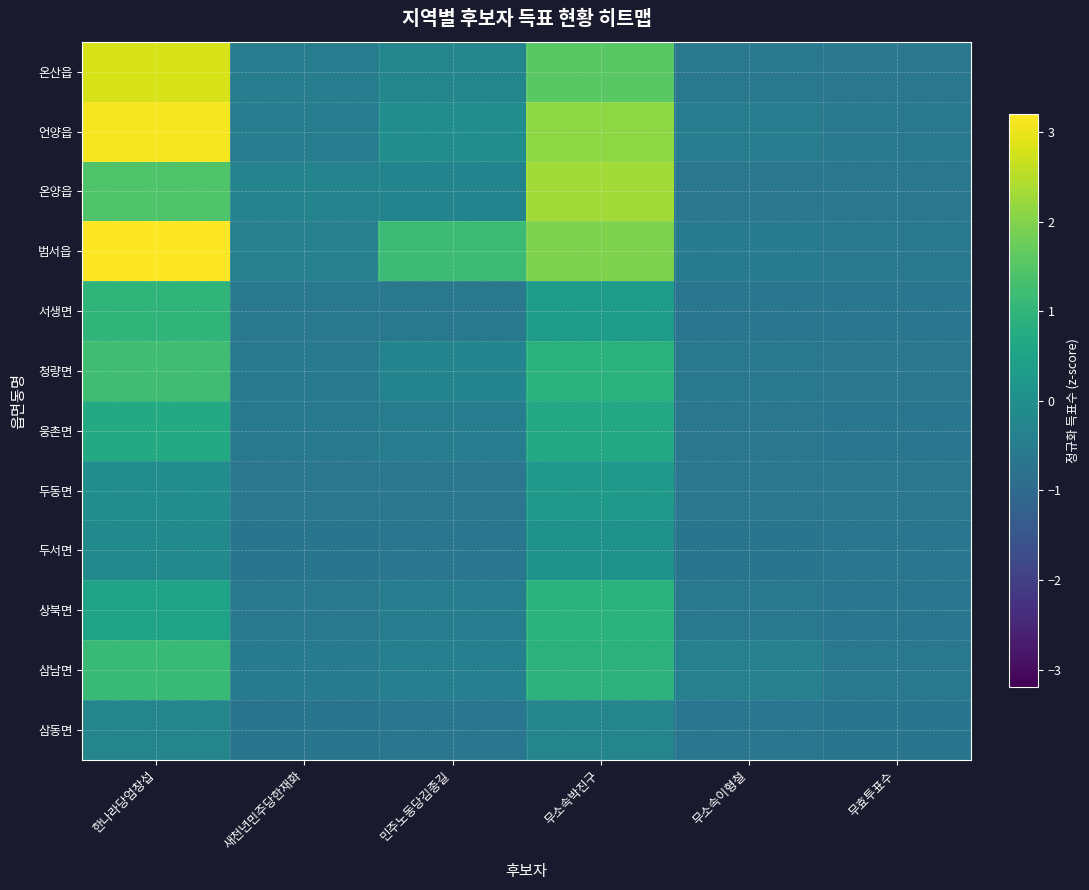

At how many categories does at least one series exceed 0?

3